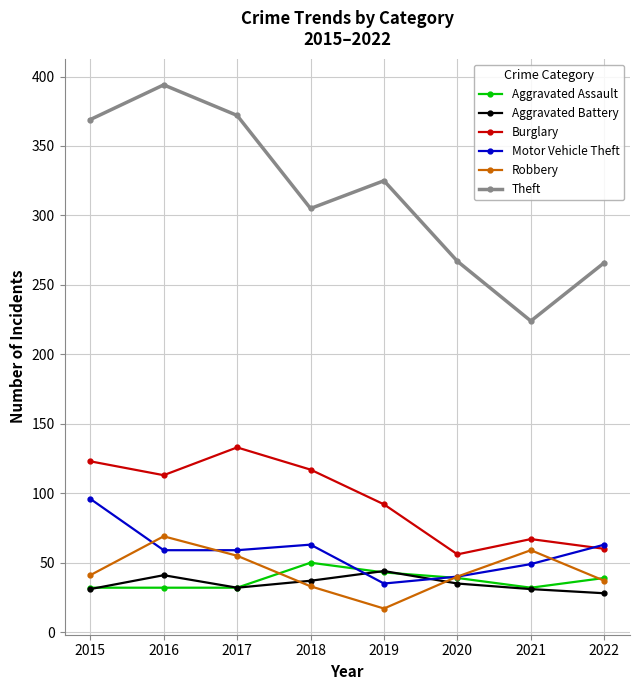

The Motor Vehicle Theft series shows 28 at 2021. True or false?

False